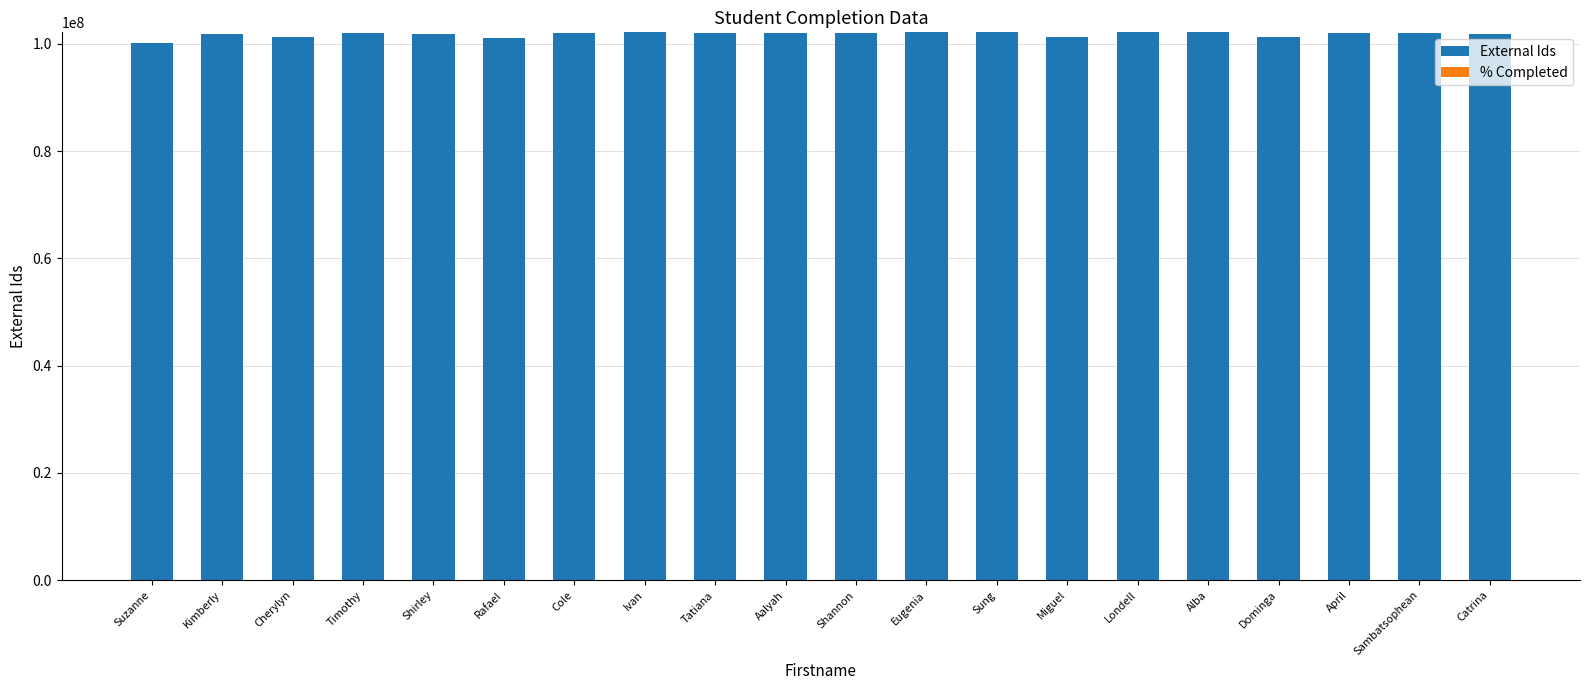

What is the sum of the values at Ivan and Cherylyn?

203444974